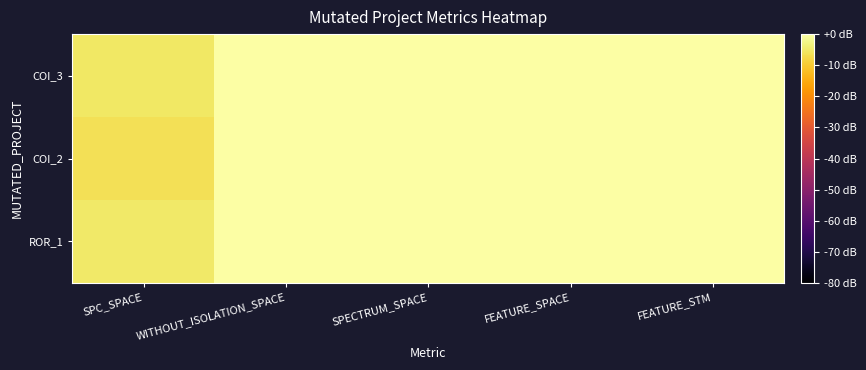

Reading right to left, extract all data points from this chart.

COI_3: FEATURE_STM=0.0	FEATURE_SPACE=0.0	SPECTRUM_SPACE=0.0	WITHOUT_ISOLATION_SPACE=0.0	SPC_SPACE=-5.2
COI_2: FEATURE_STM=0.0	FEATURE_SPACE=0.0	SPECTRUM_SPACE=0.0	WITHOUT_ISOLATION_SPACE=0.0	SPC_SPACE=-6.5
ROR_1: FEATURE_STM=0.0	FEATURE_SPACE=0.0	SPECTRUM_SPACE=0.0	WITHOUT_ISOLATION_SPACE=0.0	SPC_SPACE=-5.0